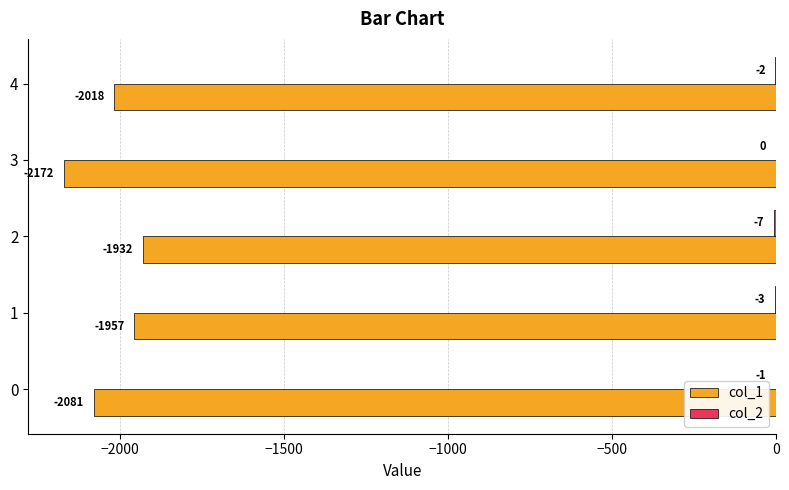

Which series changed the most between 3 and 4?

col_1